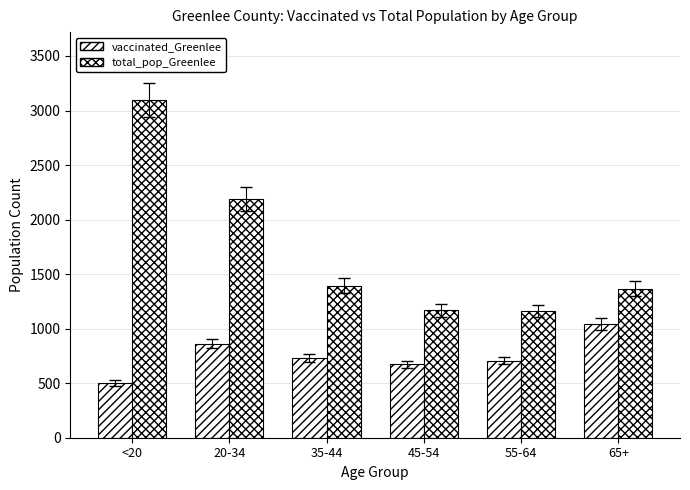

At which category is the sum across all series the highest?

<20